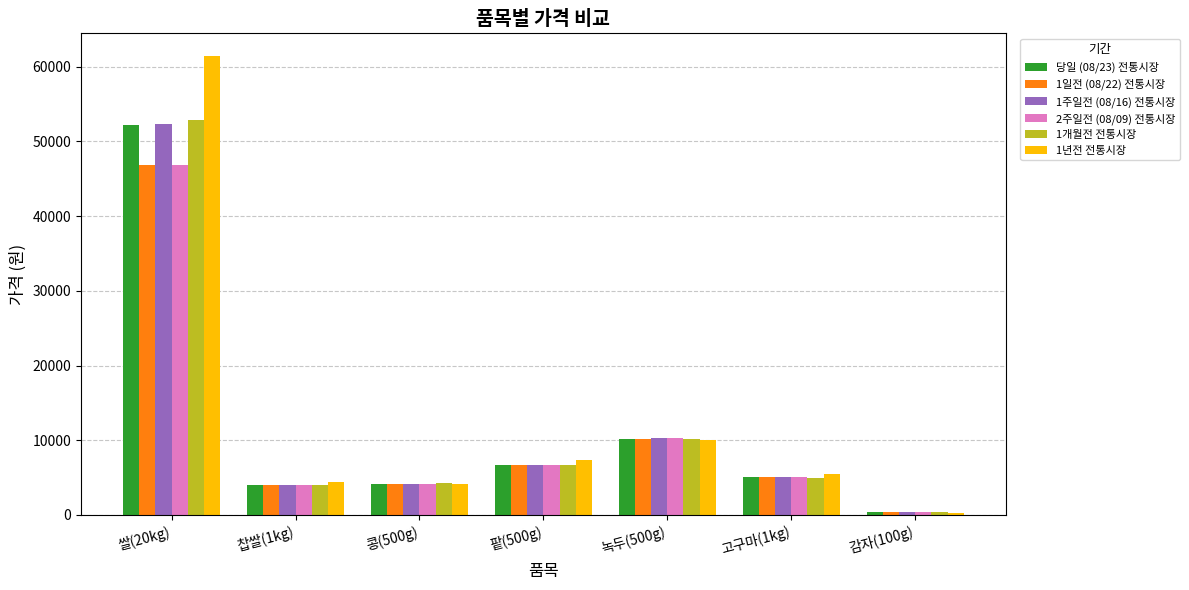

Does the chart contain stacked bars?

No